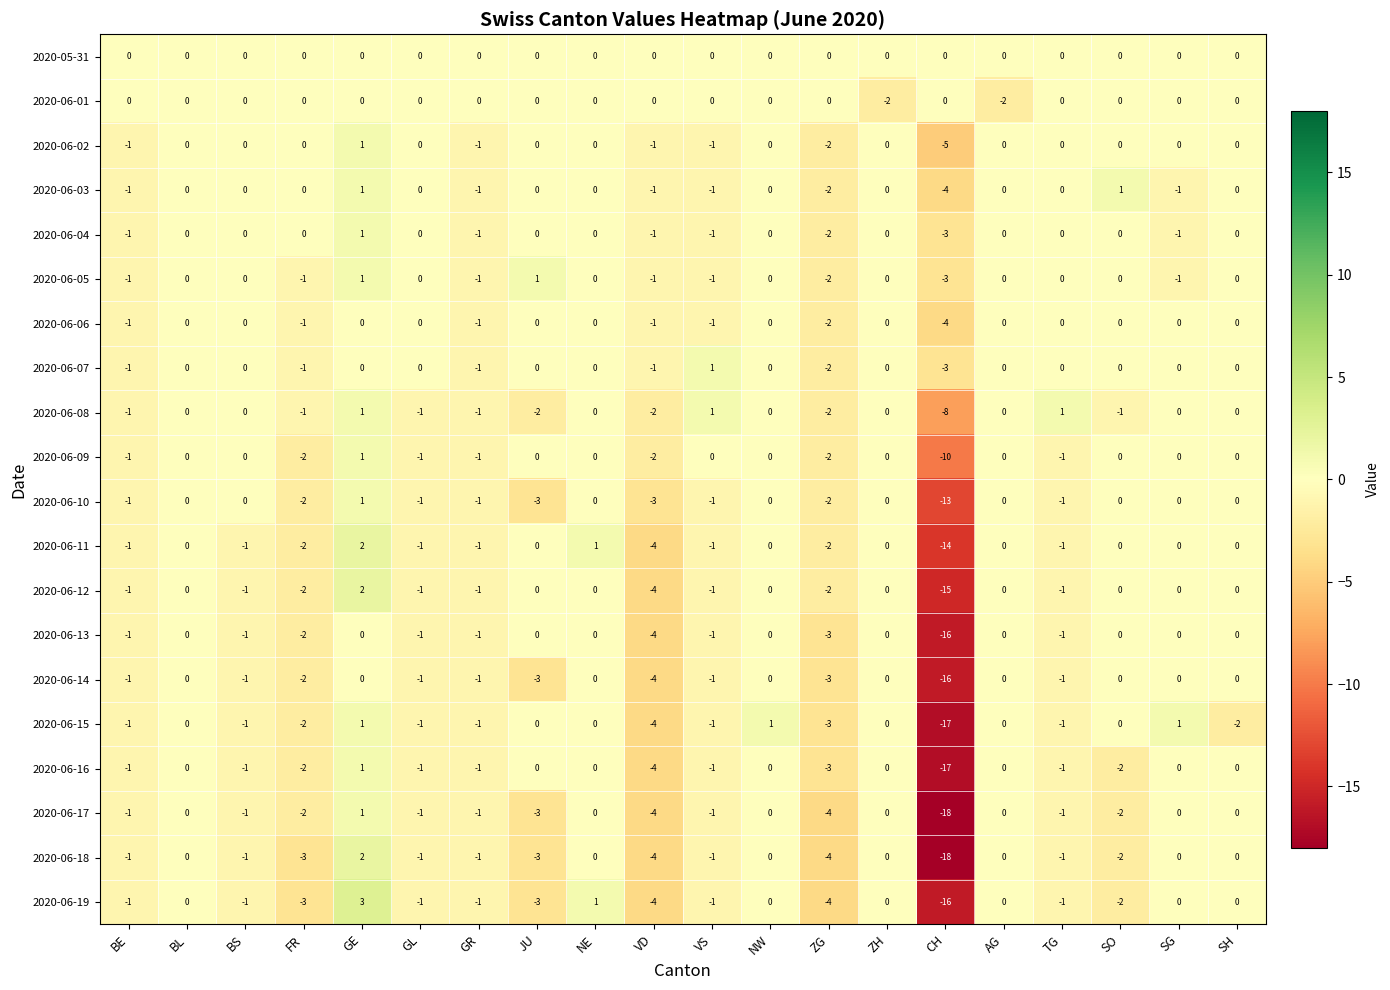

The 2020-06-18 series shows 12 at BL. True or false?

False